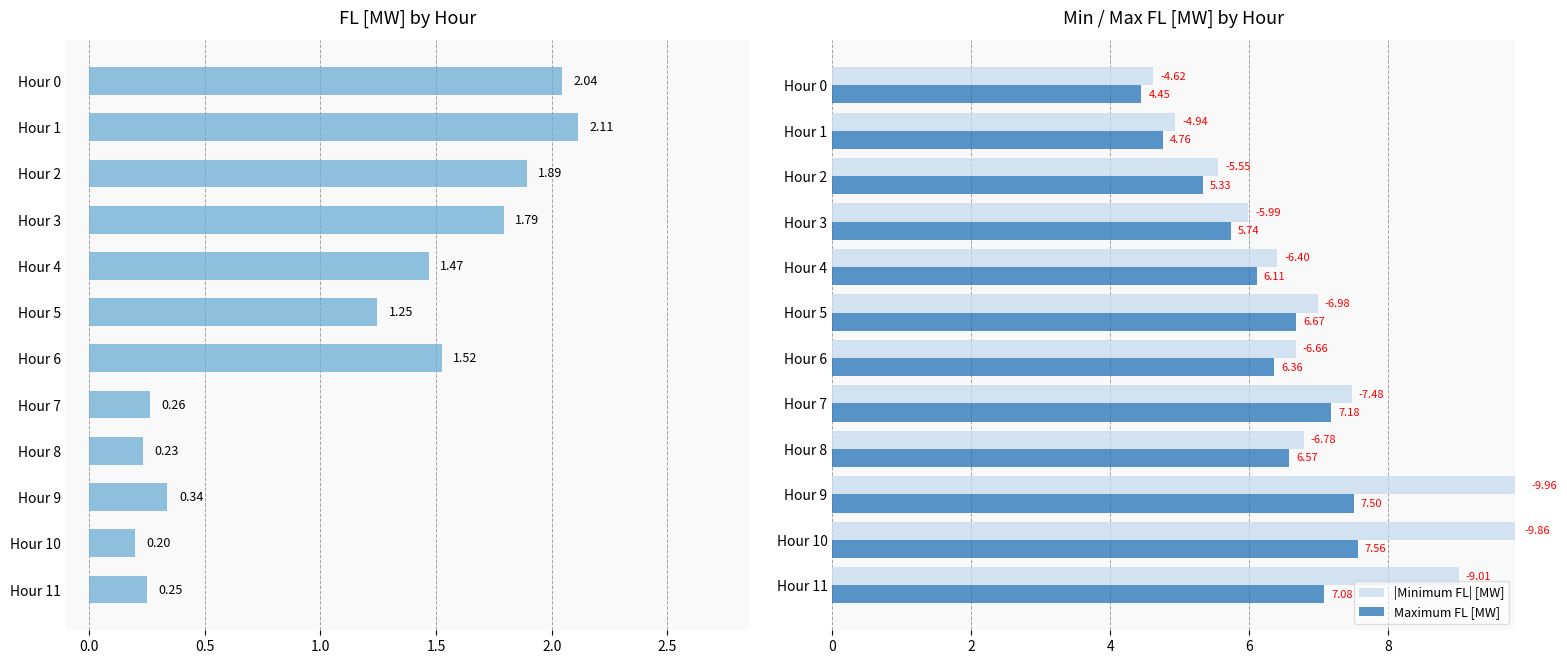

The value of Maximum FL [MW] at Hour 1 is 6.6. True or false?

False